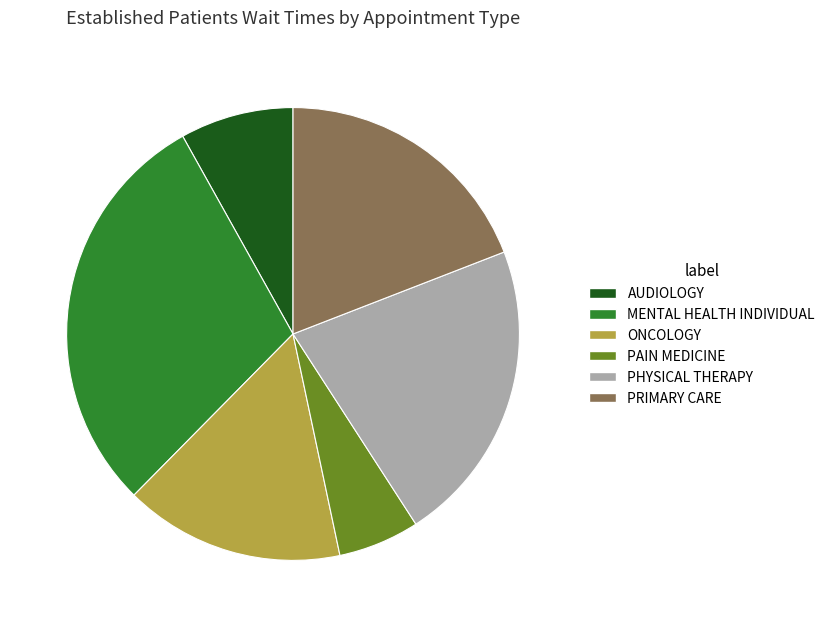

Is PRIMARY CARE the majority of the pie?

No